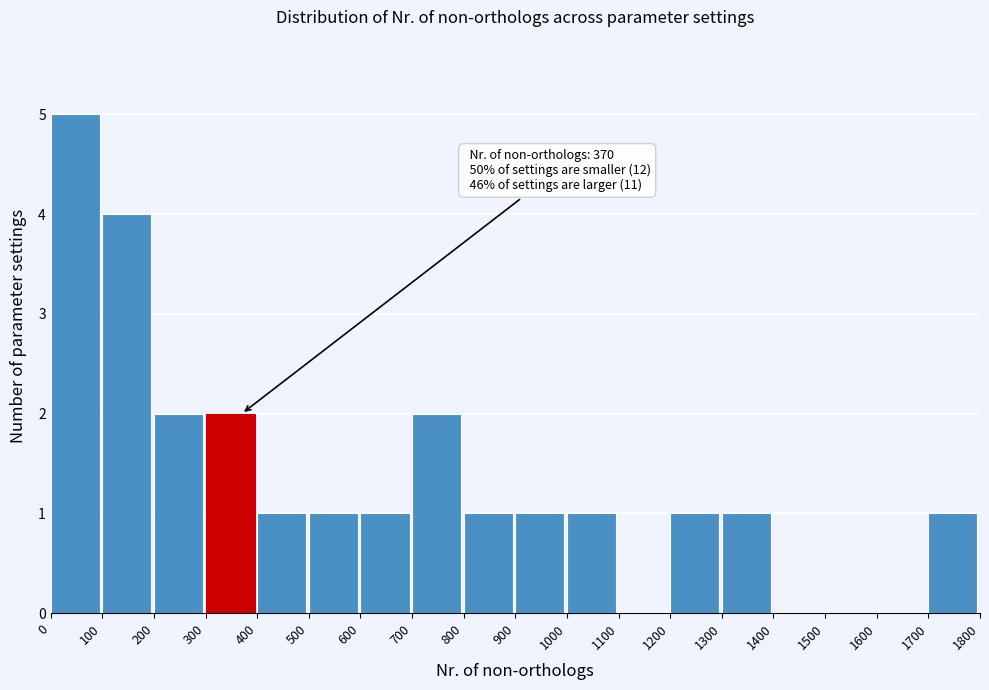

Over which range of the x-axis is the bar tallest?

0 to 100